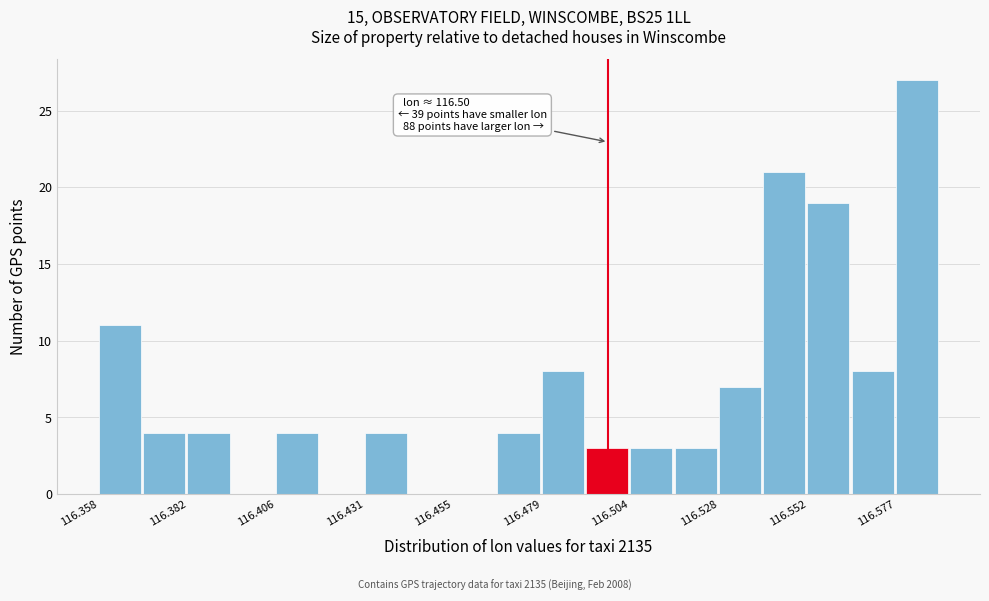

Around what value on the x-axis is the tallest bar? Give the approximate position of its centre, as read against the axis.

116.580